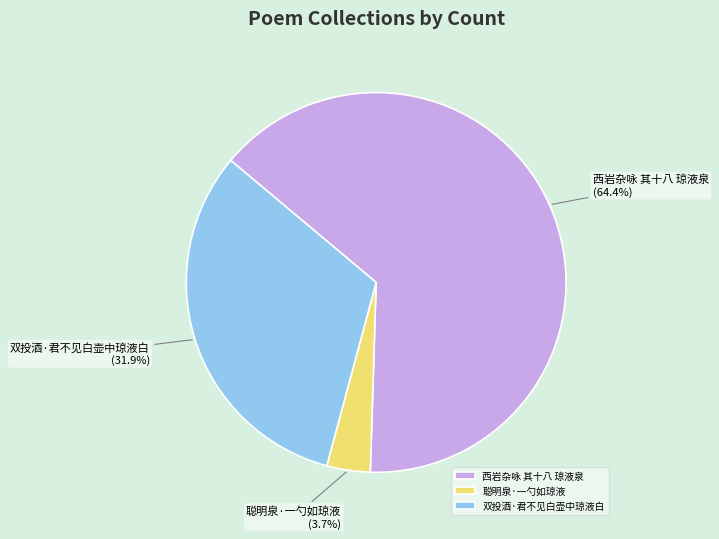

How many slices are in this pie chart?

3